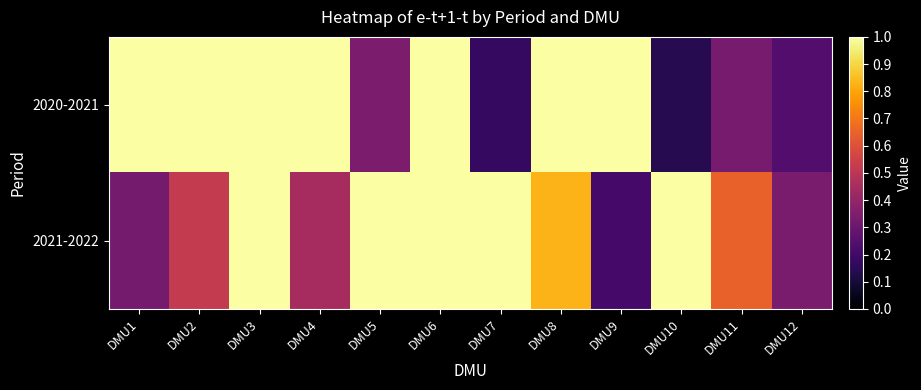

Reading left to right, extract all data points from this chart.

2020-2021: DMU1=1.0	DMU2=1.0	DMU3=1.0	DMU4=1.0	DMU5=0.3	DMU6=1.0	DMU7=0.2	DMU8=1.0	DMU9=1.0	DMU10=0.1	DMU11=0.3	DMU12=0.2
2021-2022: DMU1=0.3	DMU2=0.5	DMU3=1.0	DMU4=0.4	DMU5=1.0	DMU6=1.0	DMU7=1.0	DMU8=0.8	DMU9=0.2	DMU10=1.0	DMU11=0.6	DMU12=0.3